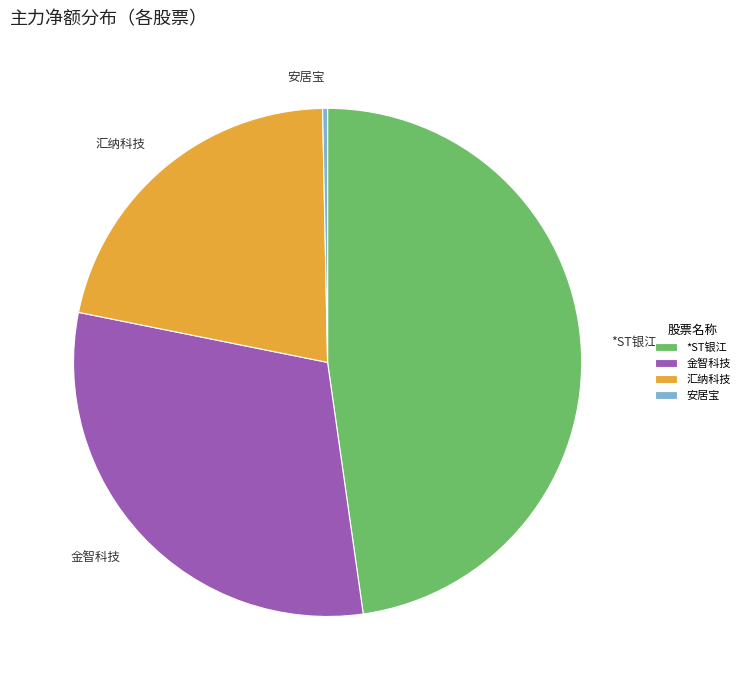

How many segments does this pie chart have?

4